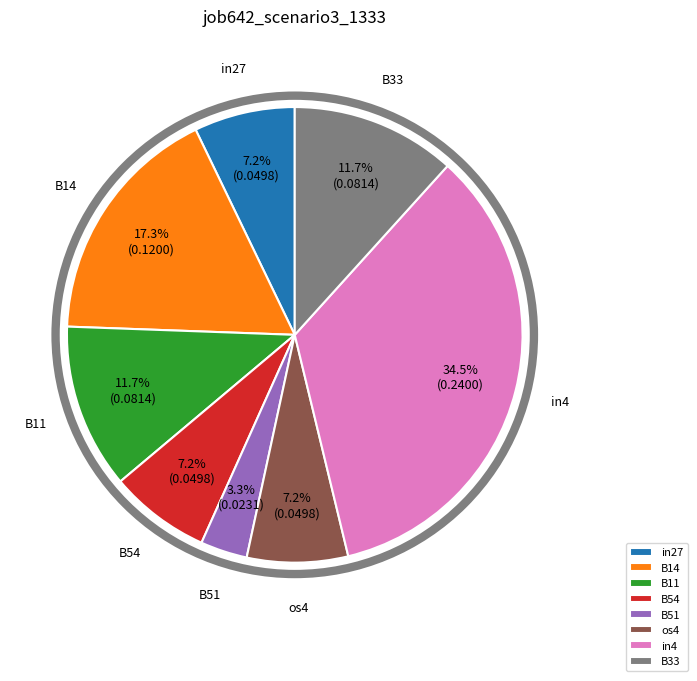

Combined, do B14 and B11 account for over 50%?

No